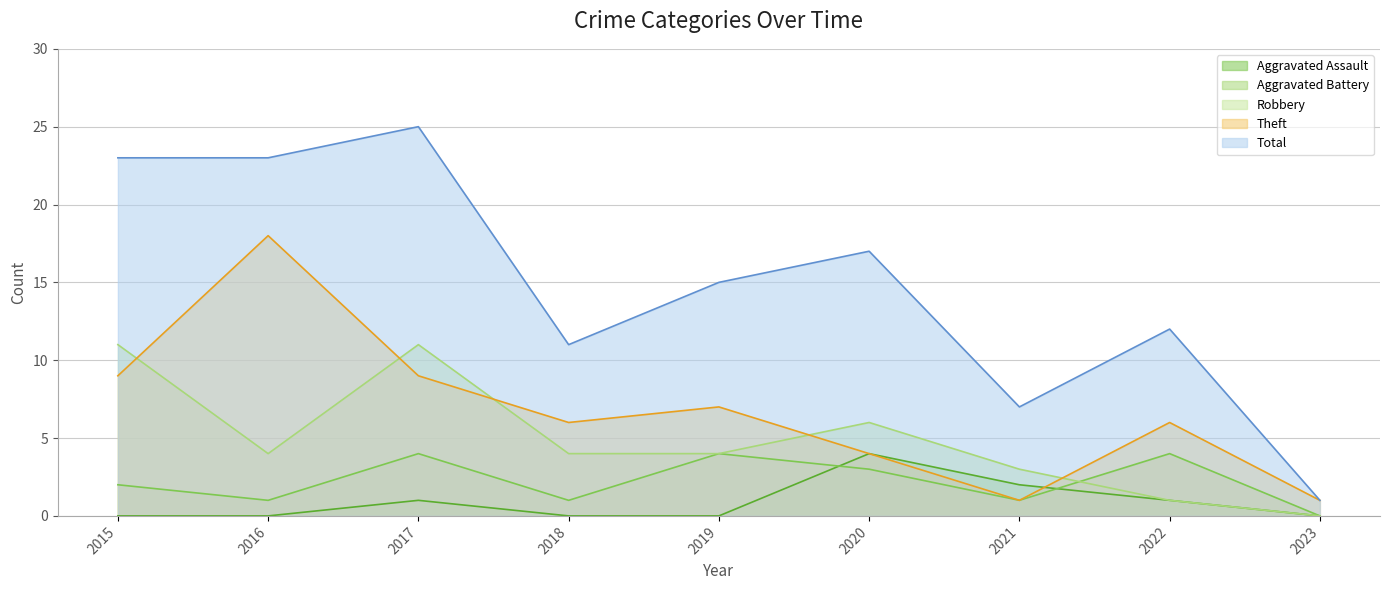

Does the chart have visible grid lines?

Yes